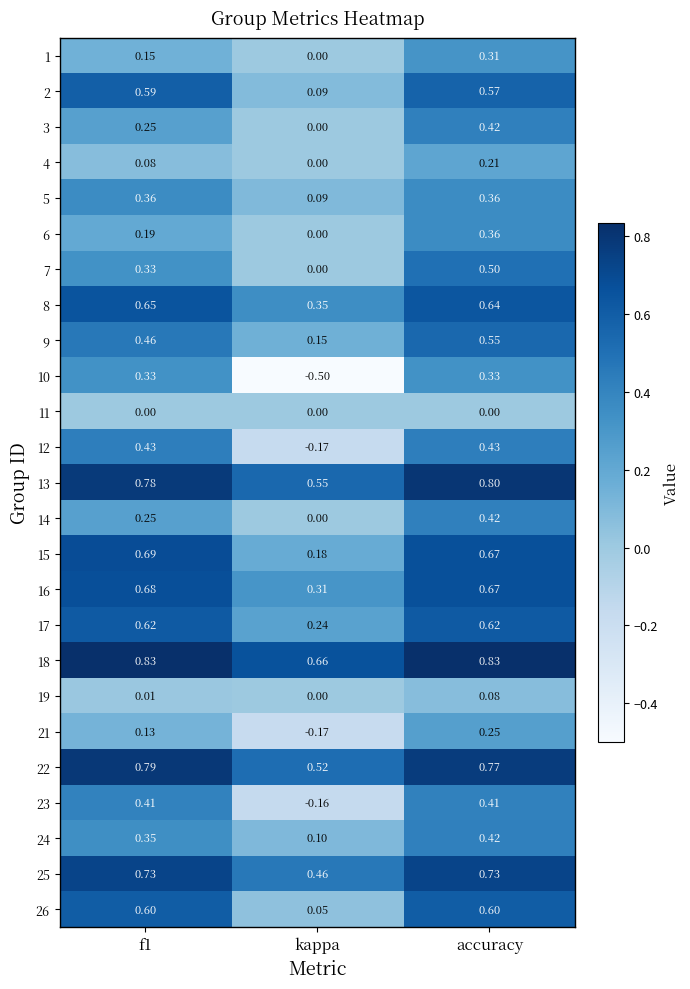

Is the value of 22 at kappa greater than the value of 15 at accuracy?

No